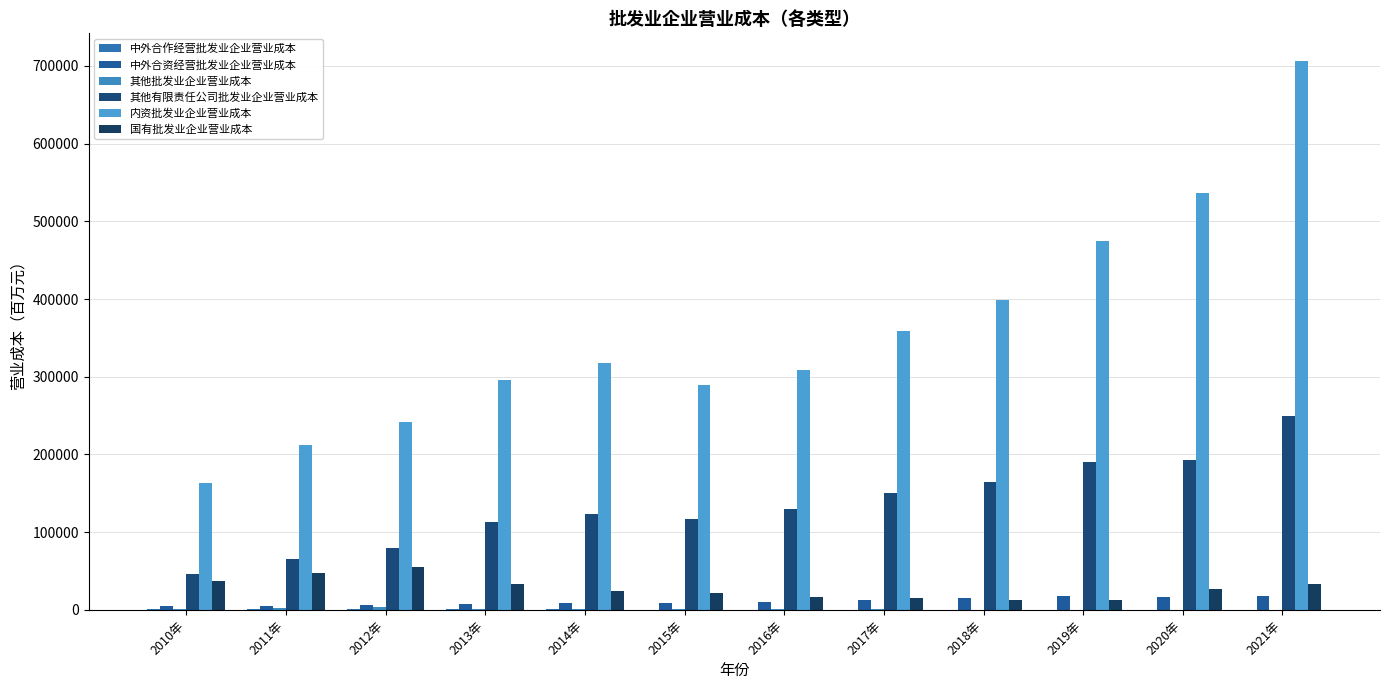

Between 2012年 and 2010年, which is larger?

2010年